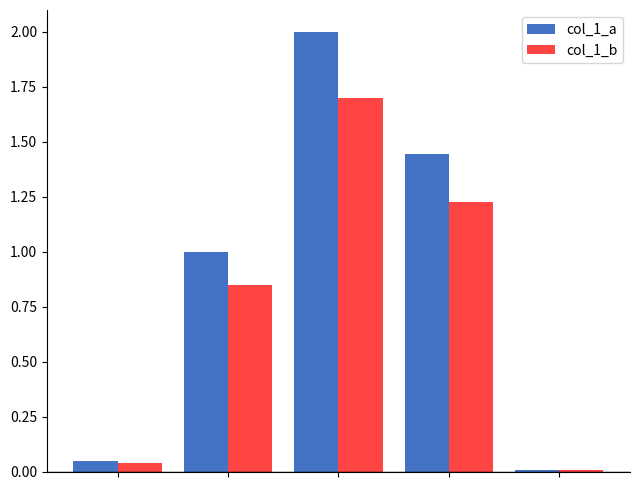

Rank the series by their maximum value, from highest to lowest.

col_1_a, col_1_b